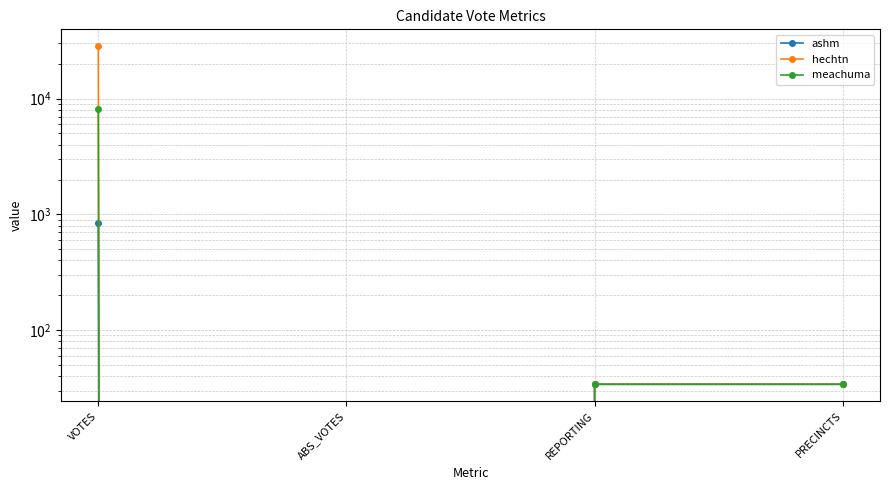

At REPORTING, list the series in order from largest to smallest.

ashm, hechtn, meachuma